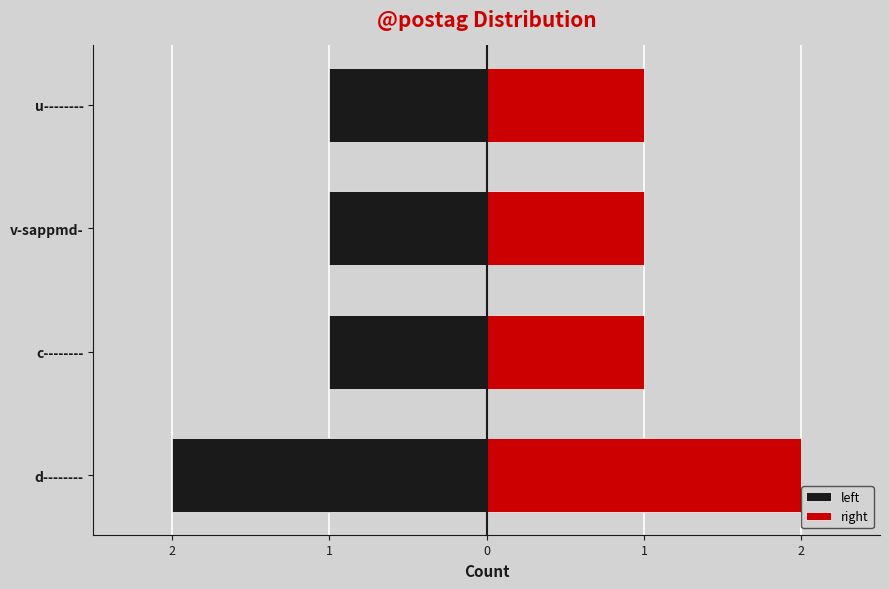

Reading left to right, what are all the values shown in this chart?

left: -2	-1	-1	-1
right: 2	1	1	1